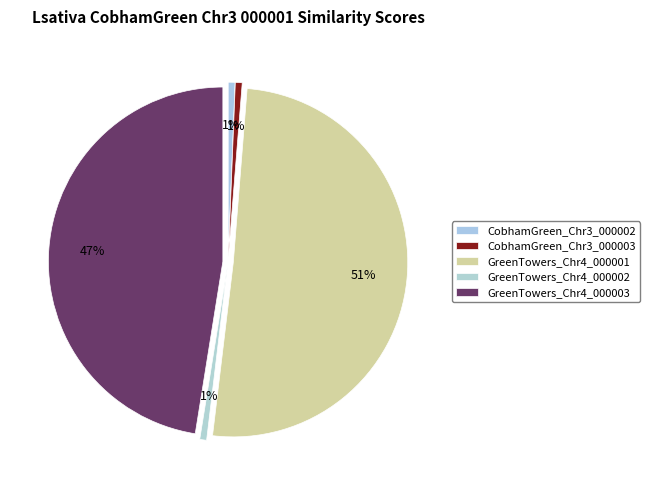

To the nearest percent, what percentage of the pie is CobhamGreen_Chr3_000003?

1%